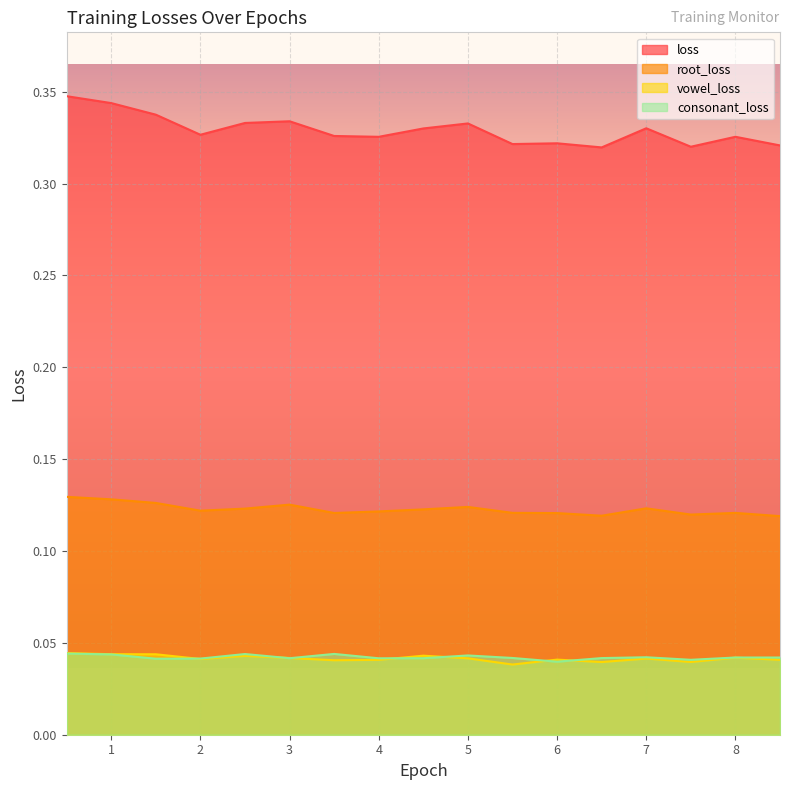

Which series has the largest range (max minus min)?

loss